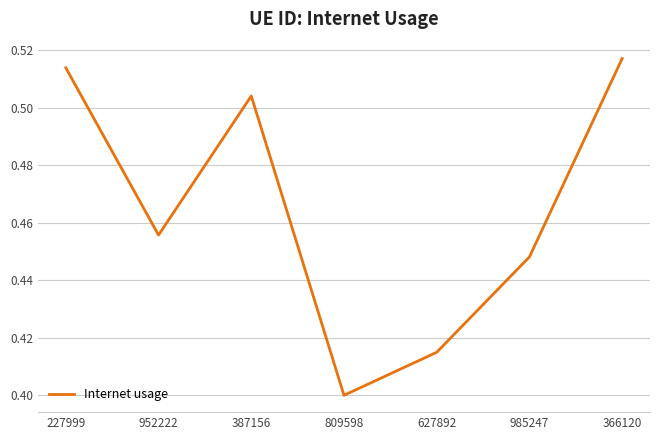

Count the values in the range 0 to 1.

7